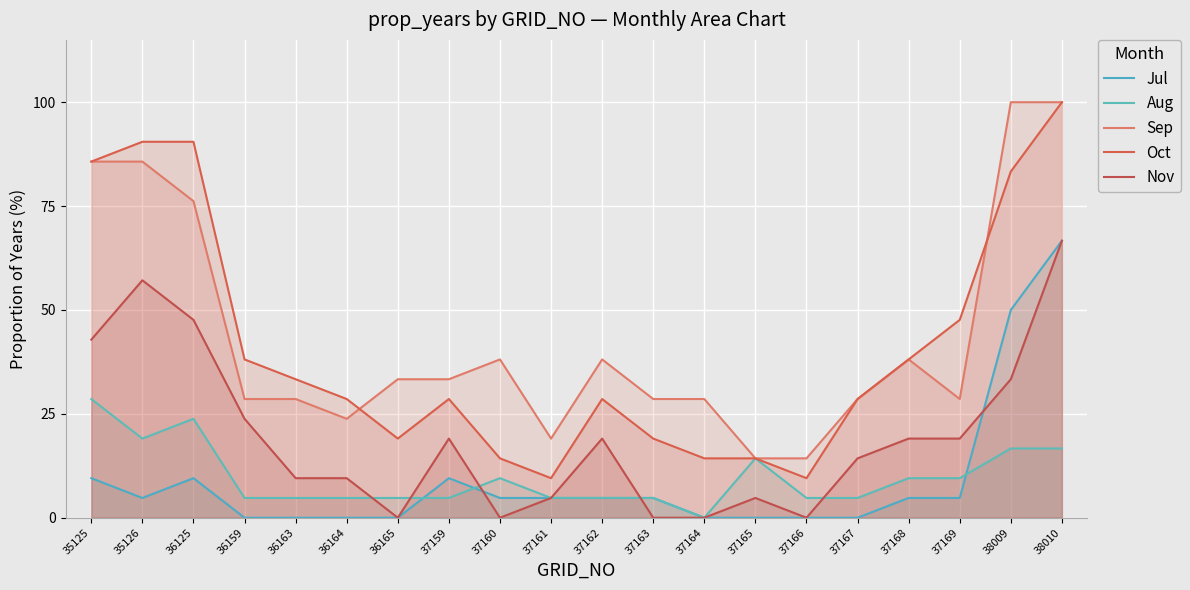

How many lines are shown in the chart?

5